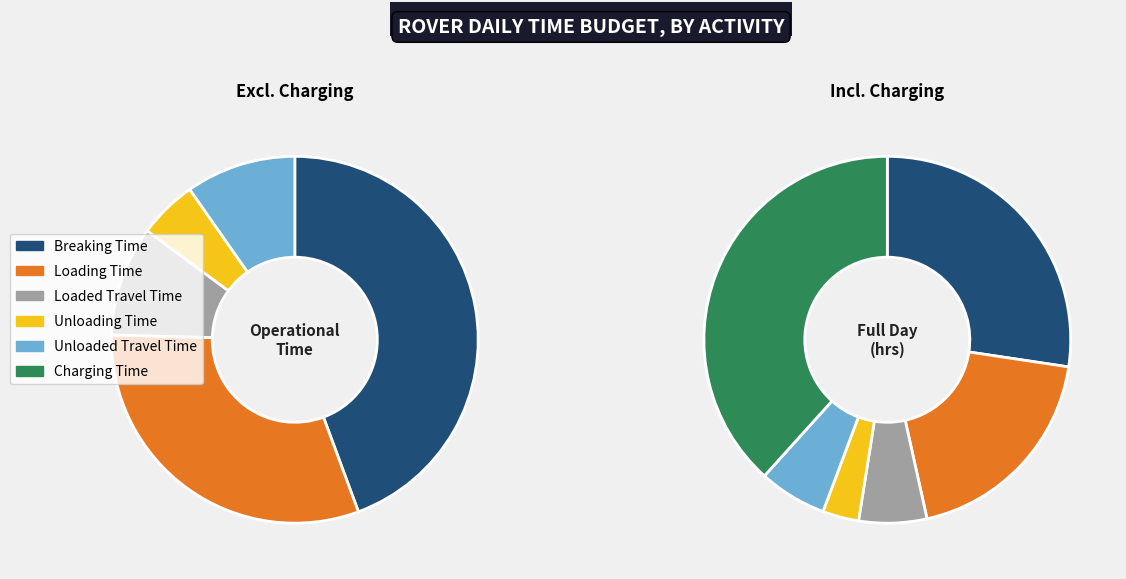

What percentage is the Unloaded Travel Time slice, to the nearest percent?

6%